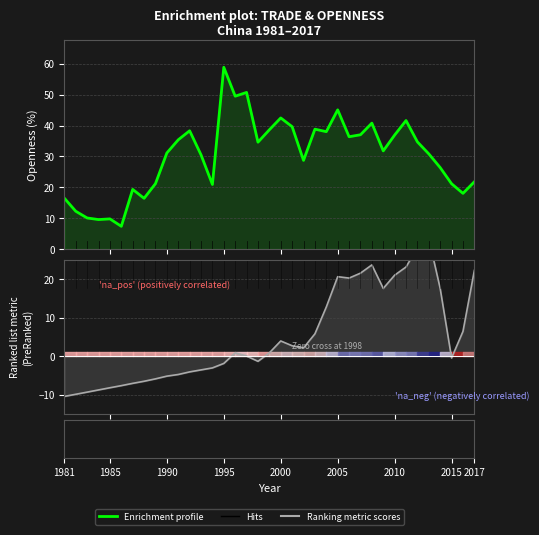

How many intersections are there between Enrichment profile and Ranking metric scores?

1